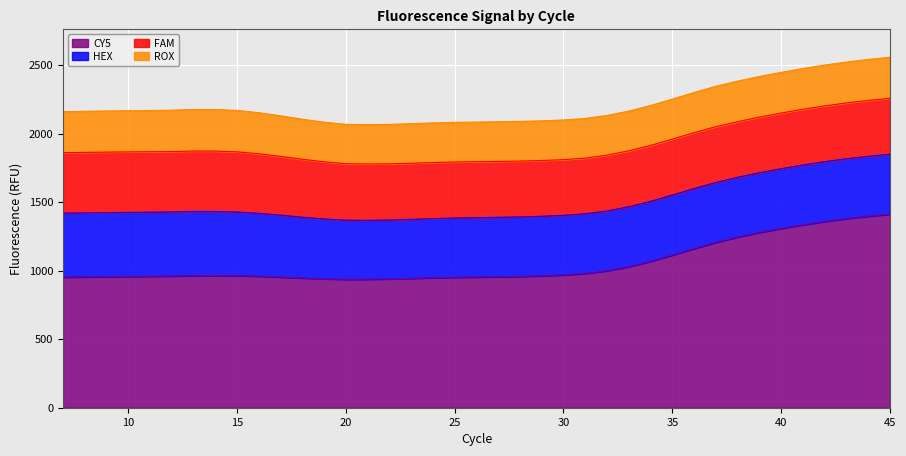

Reading right to left, extract all data points from this chart.

FAM: 408.1	407.6	407.2	406.8	406.5	406.0	405.6	405.8	407.0	408.2	408.1	408.4	408.1	407.2	406.3	406.4	406.9	407.3	407.6	408.8	408.9	409.2	409.6	410.1	410.9	412.3	417.2	423.1	428.6	434.6	438.9	440.6	441.0	440.3	441.1	441.4	441.5	441.5	441.3
HEX: 437.4	437.1	436.9	436.7	436.5	435.8	435.7	436.2	437.0	437.5	438.1	437.2	437.2	436.2	435.7	434.9	434.7	434.2	434.0	432.6	432.6	431.3	430.4	429.7	429.9	431.6	436.3	443.5	452.1	459.0	464.3	467.3	468.2	467.8	467.7	467.6	467.4	467.2	466.8
ROX: 299.7	299.1	298.5	298.0	297.4	297.0	296.7	296.0	294.8	293.3	292.0	291.0	289.9	290.1	289.7	289.5	289.4	289.6	289.5	289.3	289.4	289.5	288.6	287.9	287.1	287.2	288.9	292.1	296.2	299.3	302.5	303.5	303.0	302.2	301.1	300.7	300.3	300.0	299.7
CY5: 1412.2	1397.5	1379.8	1359.0	1335.0	1308.4	1278.9	1245.3	1206.6	1161.3	1113.8	1068.6	1029.4	999.4	979.6	969.0	962.5	958.2	955.7	953.7	951.6	948.4	944.2	939.9	937.8	936.9	941.0	946.7	953.5	959.9	963.9	964.7	964.1	960.7	959.2	957.7	956.2	954.6	953.0